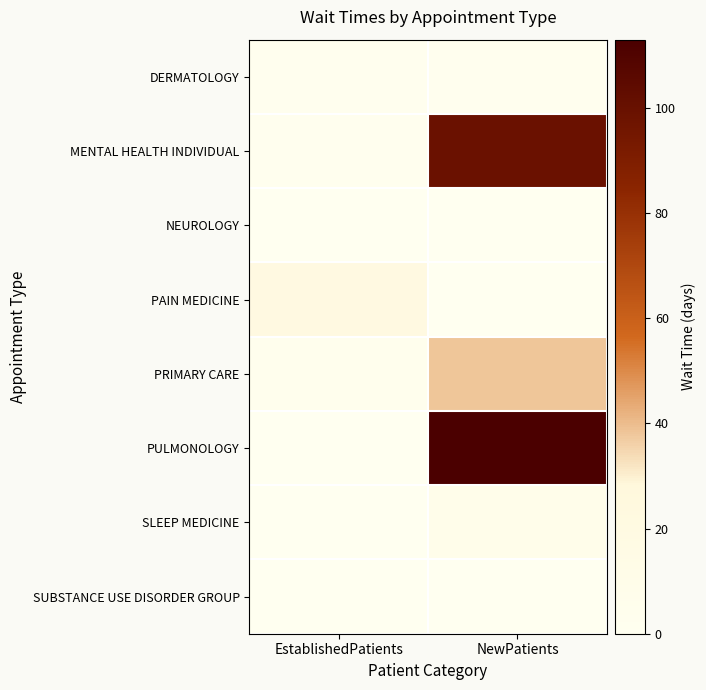

Rank the series at EstablishedPatients from lowest to highest value.

NEUROLOGY, PULMONOLOGY, SLEEP MEDICINE, SUBSTANCE USE DISORDER GROUP, DERMATOLOGY, MENTAL HEALTH INDIVIDUAL, PRIMARY CARE, PAIN MEDICINE